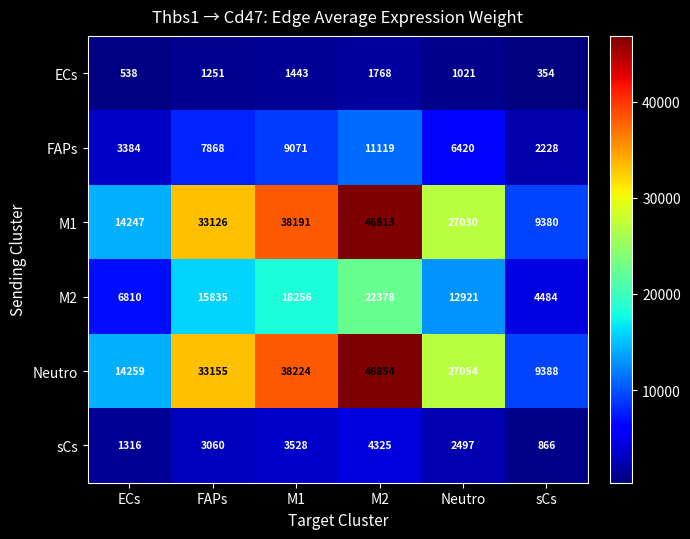

At which category is the sum across all series the highest?

M2